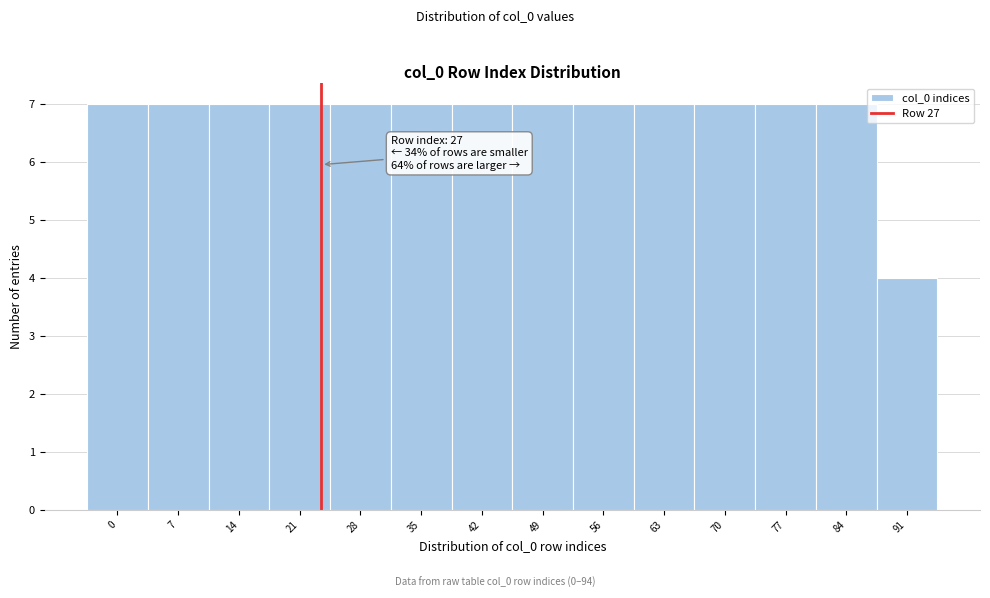

Reading left to right, transcribe all the data shown in this chart.

7	7	7	7	7	7	7	7	7	7	7	7	7	4